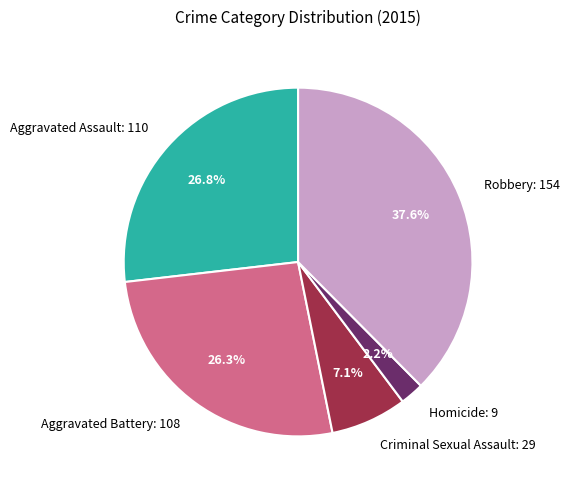

What is the ratio of the value at Robbery: 154 to the value at Homicide: 9?

17.1